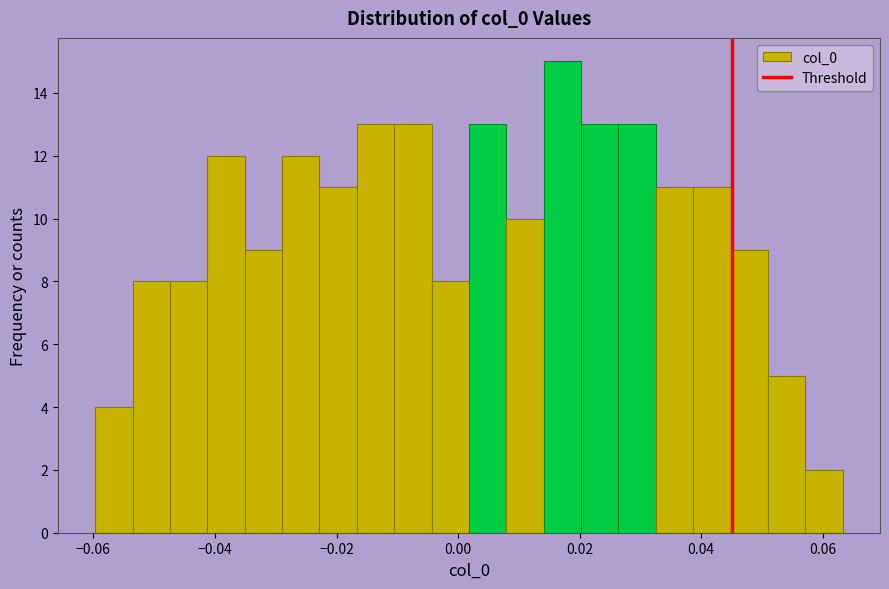

Around what value on the x-axis is the tallest bar? Give the approximate position of its centre, as read against the axis.

0.018